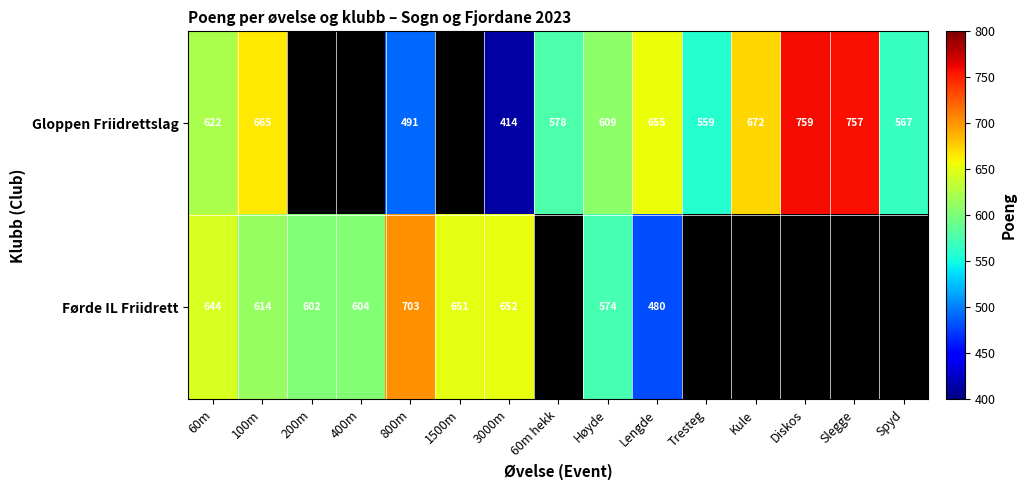

The Gloppen Friidrettslag series shows 567 at Spyd. True or false?

True